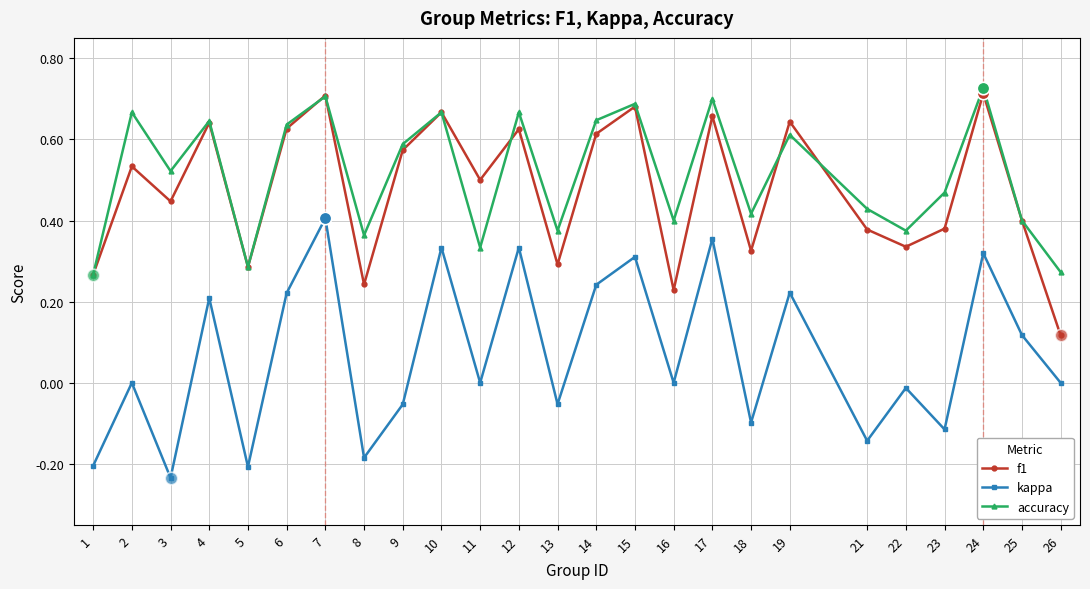

Is the value of kappa at 8 greater than the value of f1 at 22?

No